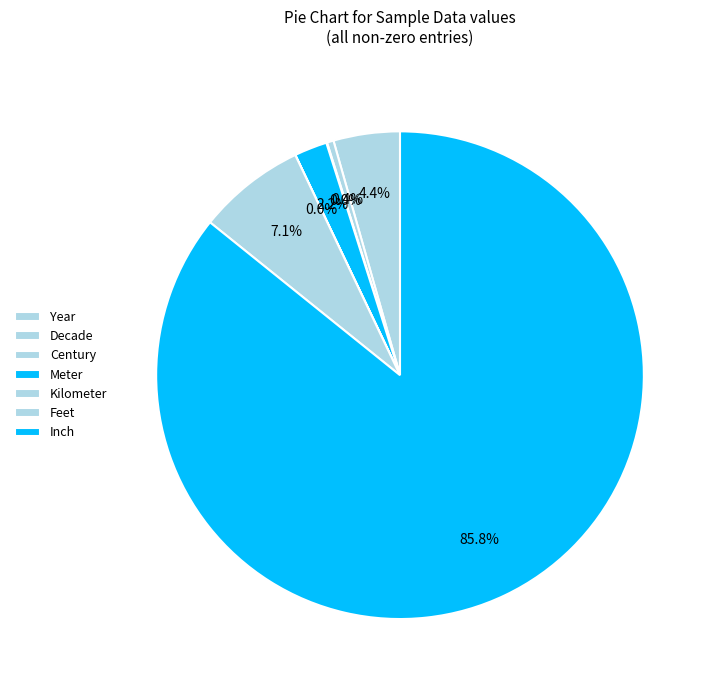

Approximately how many times larger is the value at Decade compared to Meter?

0.2